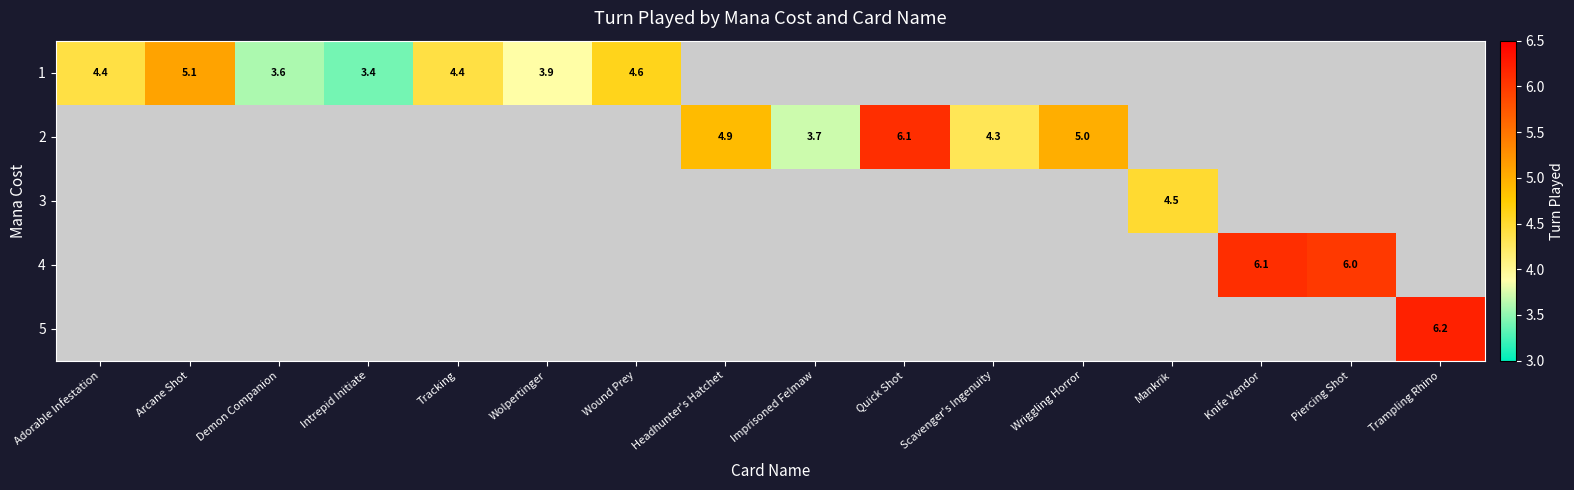

Which has a higher value, Imprisoned Felmaw or Knife Vendor?

Knife Vendor